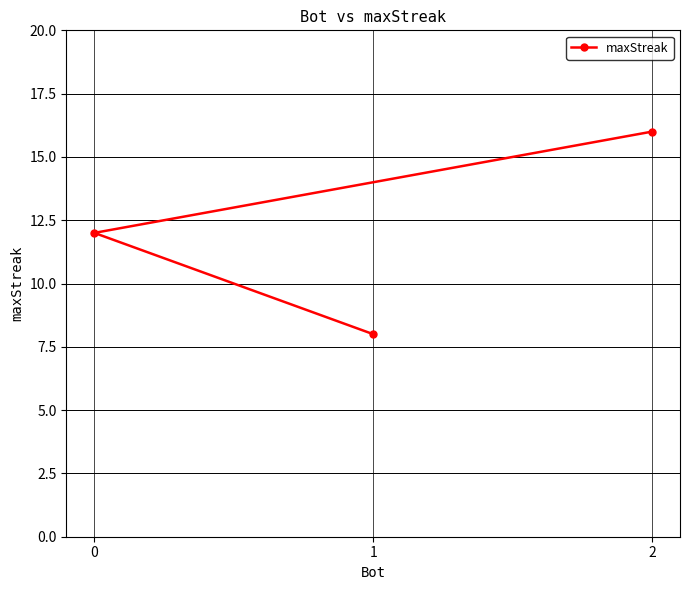

Reading left to right, extract all data points from this chart.

0=12	1=8	2=16